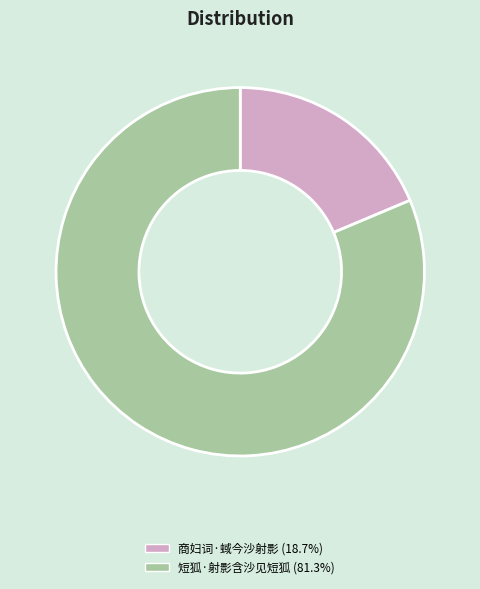

How many slices are in this pie chart?

2